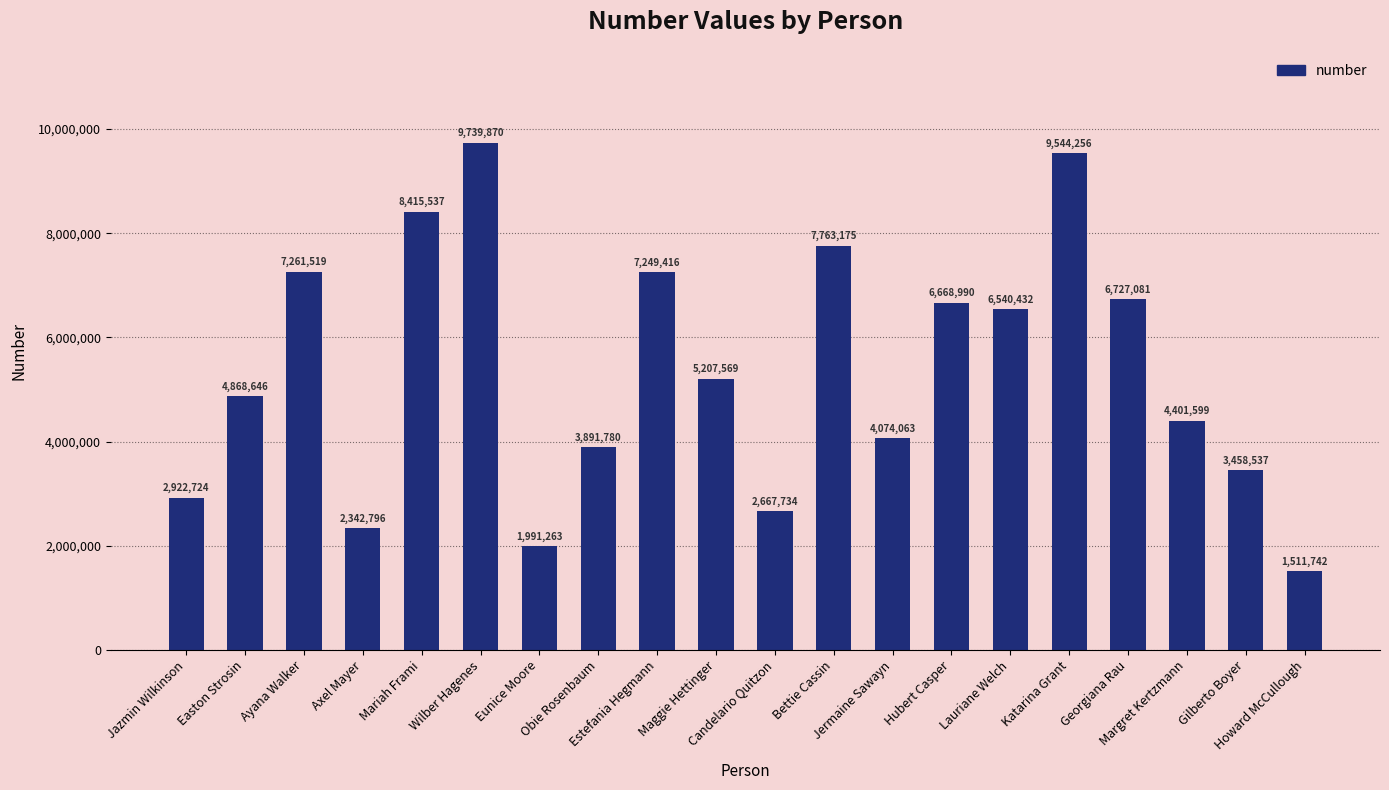

The value at Mariah Frami is 14670363. True or false?

False